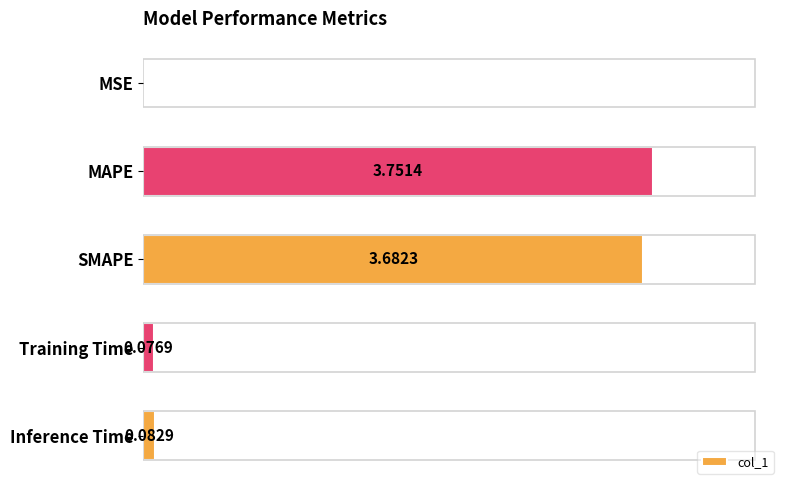

Are the bars horizontal?

Yes